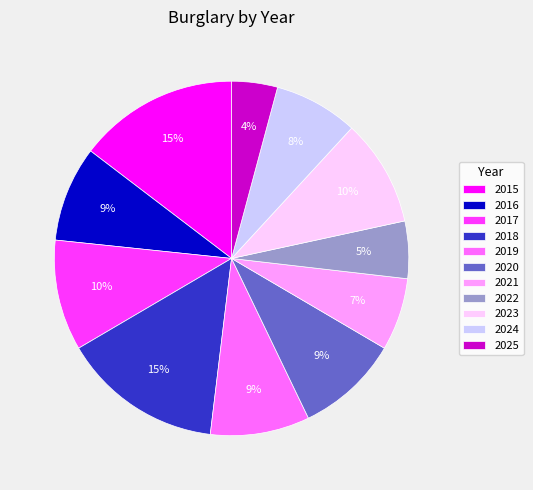

Which category has the smallest portion of the pie?

2025